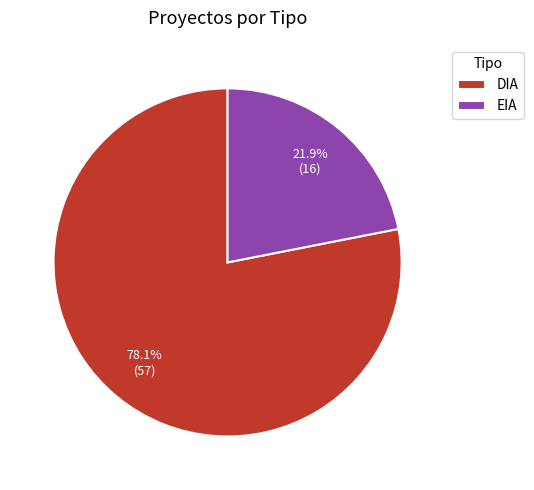

The DIA slice represents 63% of the pie. True or false?

False